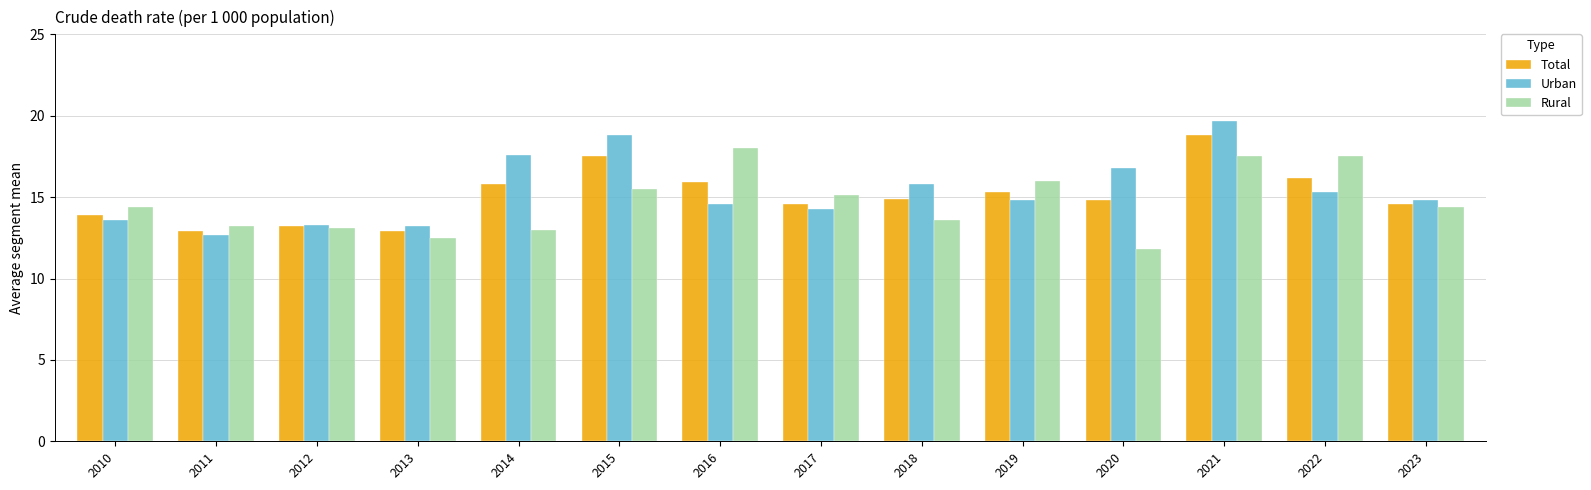

Rank the series at 2011 from lowest to highest value.

Urban, Total, Rural